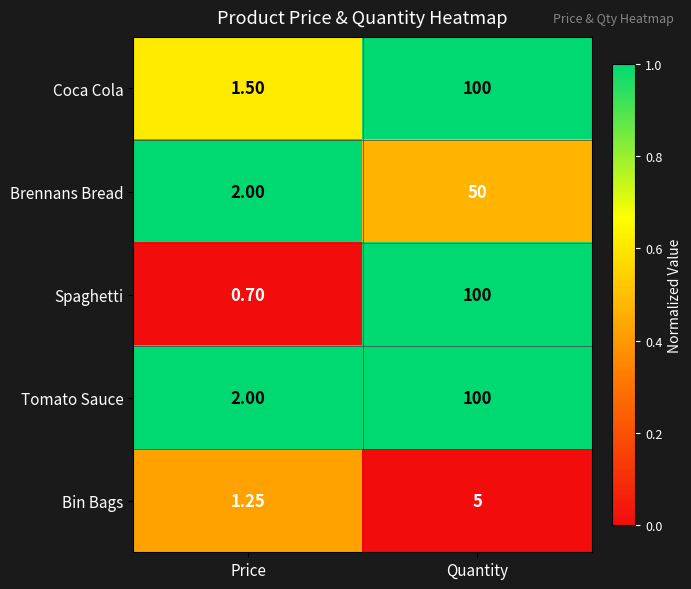

Is the value of Coca Cola at Price greater than the value of Bin Bags at Price?

Yes